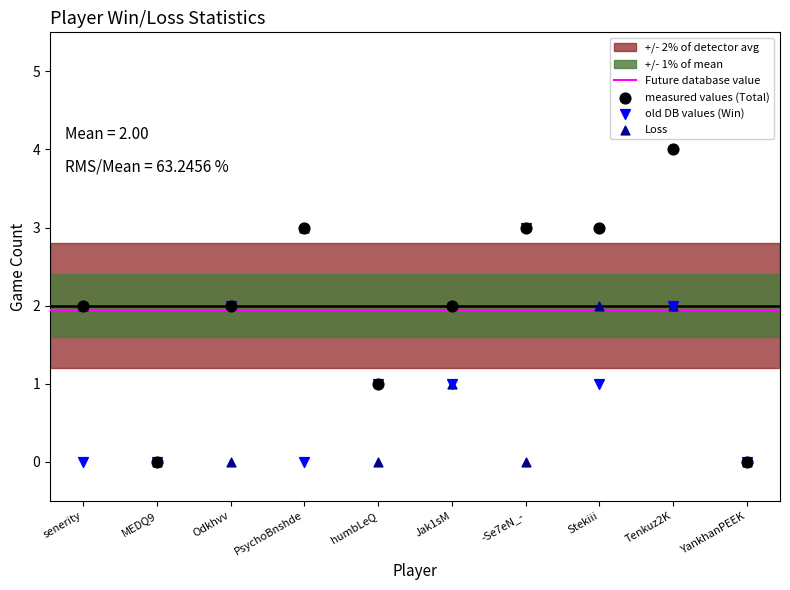

Which series contains the highest Y value?

measured values (Total)